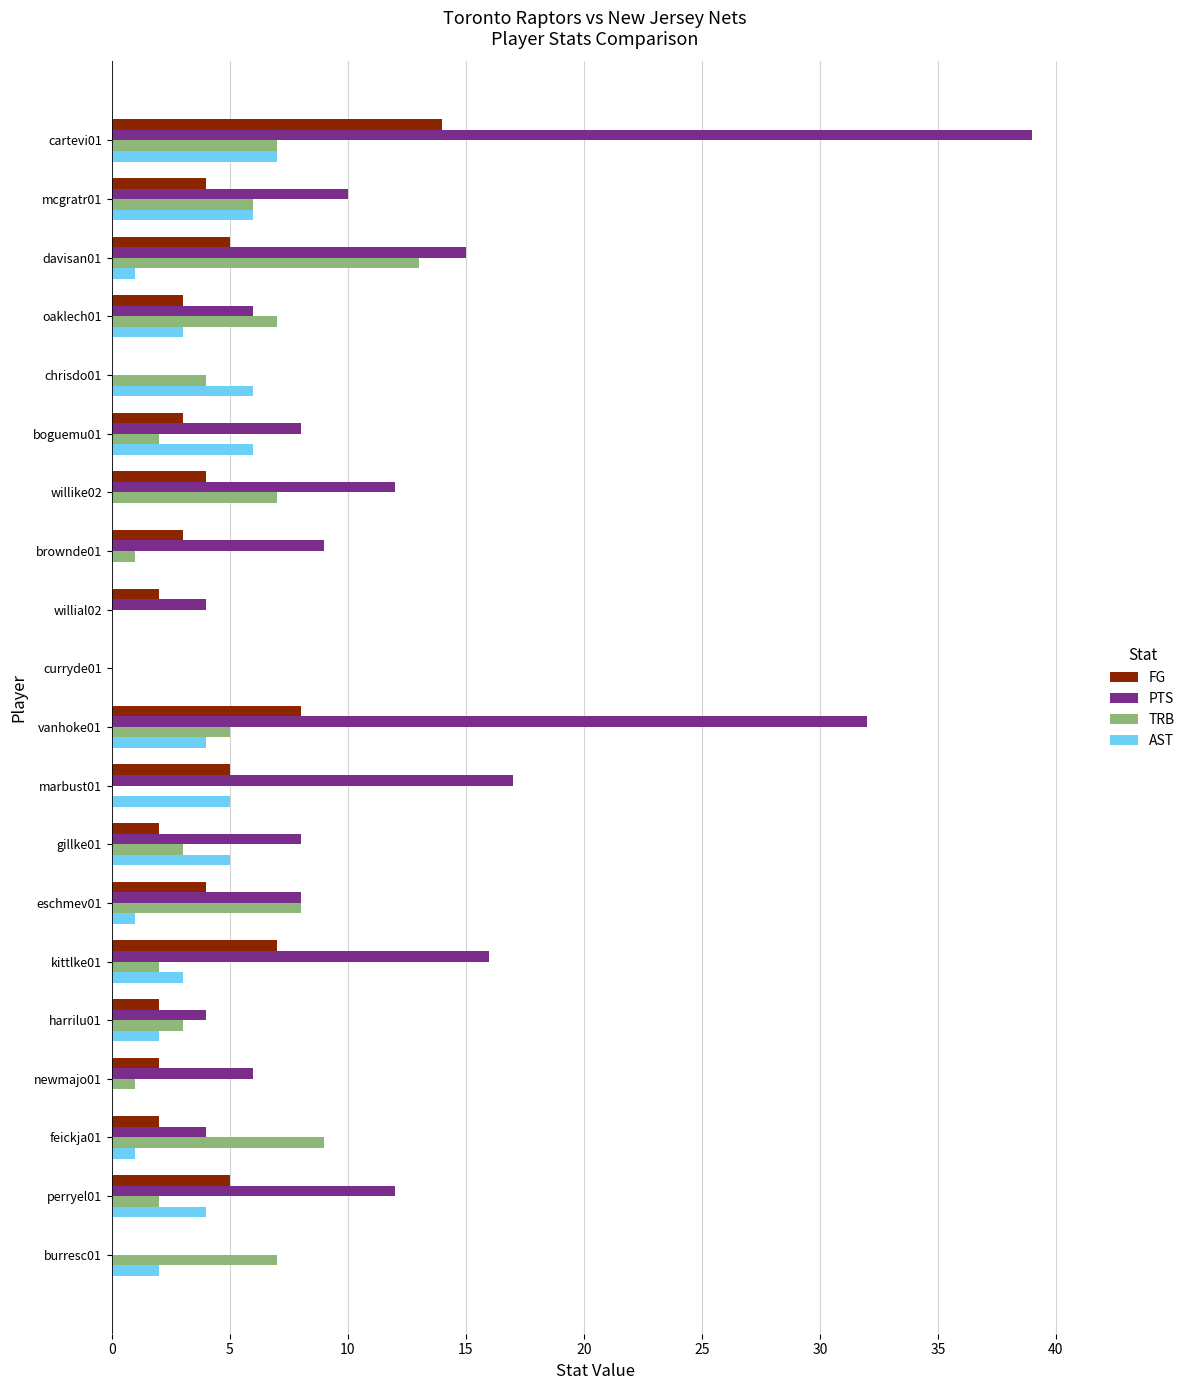

What is the sum of all AST values?

56